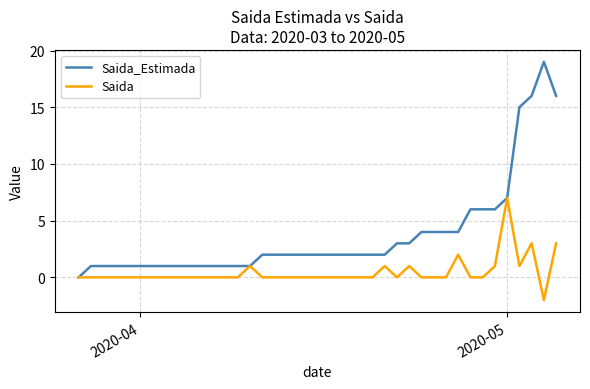

What are all the series names shown in the legend?

Saida_Estimada, Saida